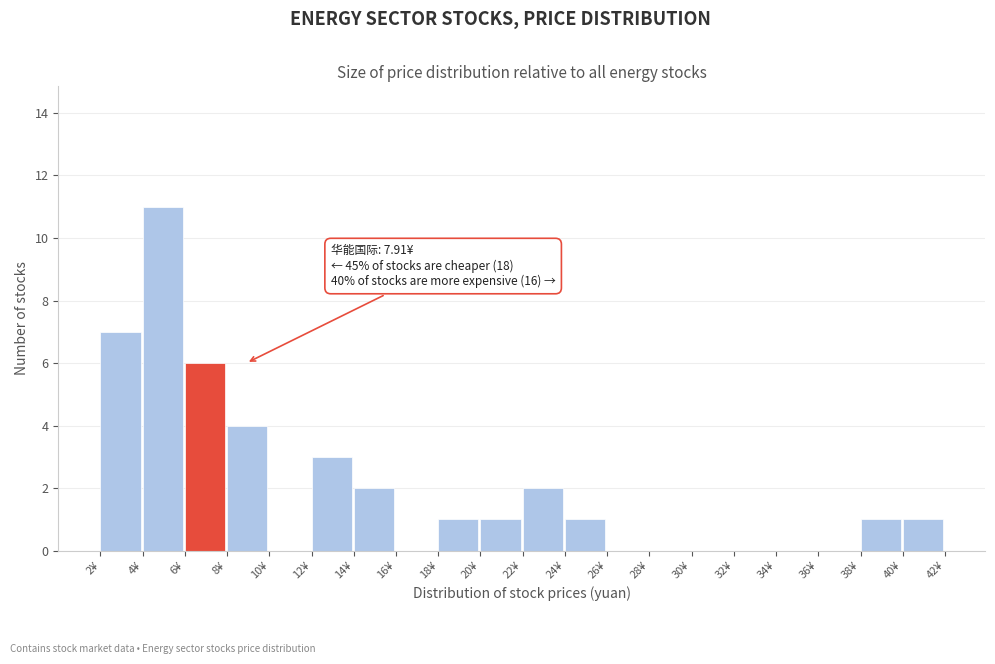

Over which range of the x-axis is the bar tallest?

4 to 6